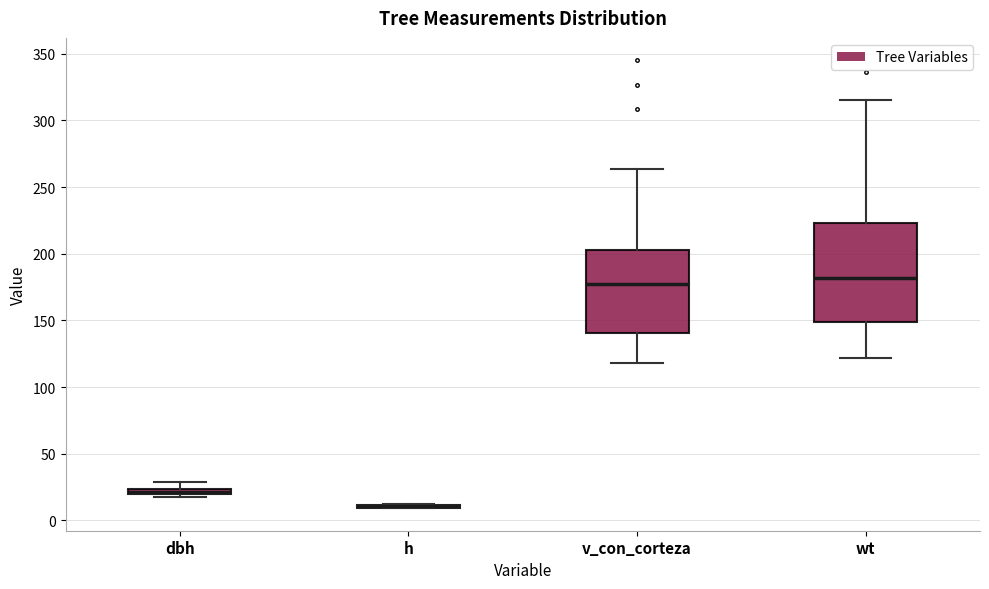

Which box is the tallest, from its lower edge to its upper edge?

wt